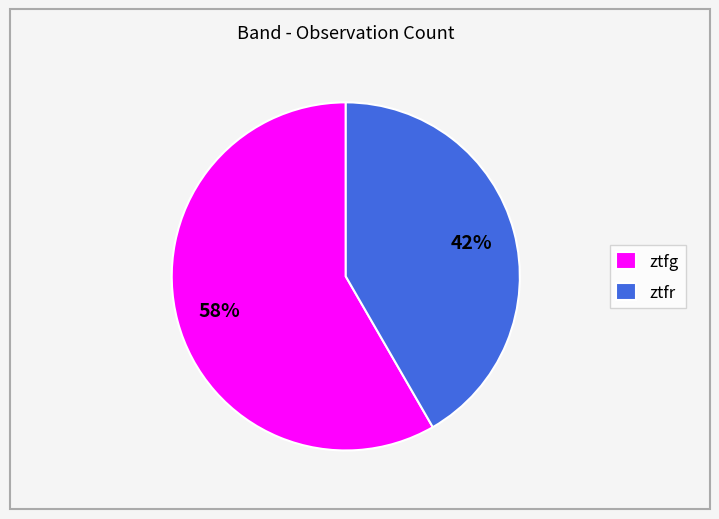

Approximately how many times larger is the value at ztfr compared to ztfg?

0.7